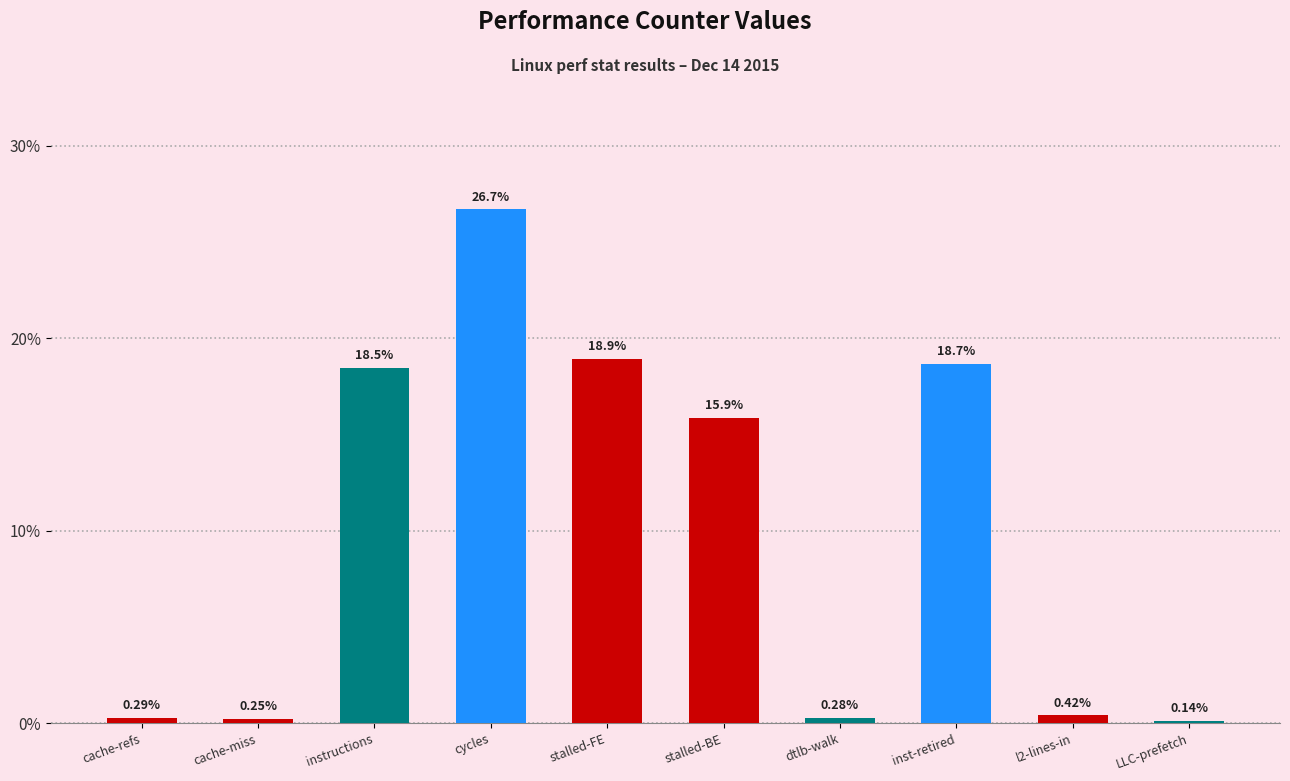

Which label corresponds to the smallest value in the chart?

LLC-prefetch